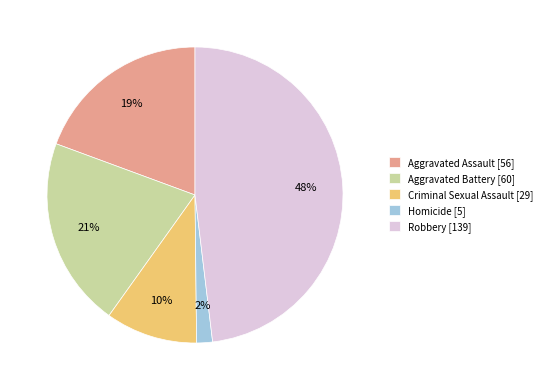

To the nearest percent, what portion does Robbery represent?

48%